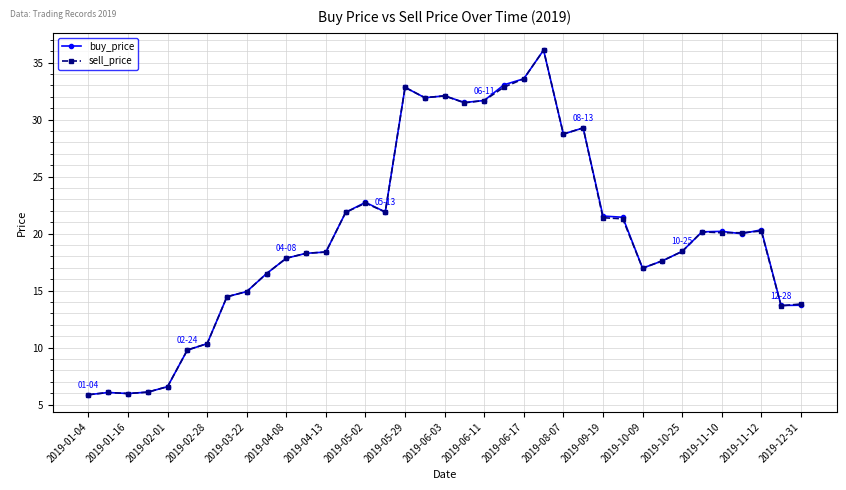

True or false: buy_price has more than 2 interior local peaks.

True